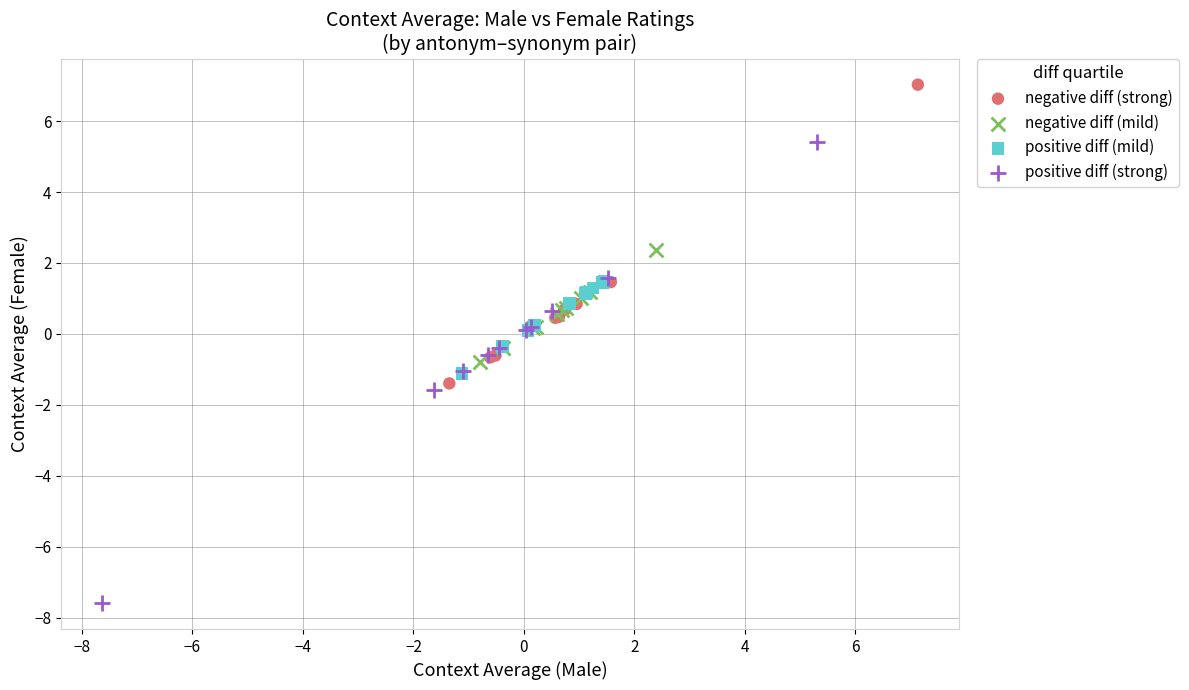

Which series has the widest spread of Y values?

positive diff (strong)